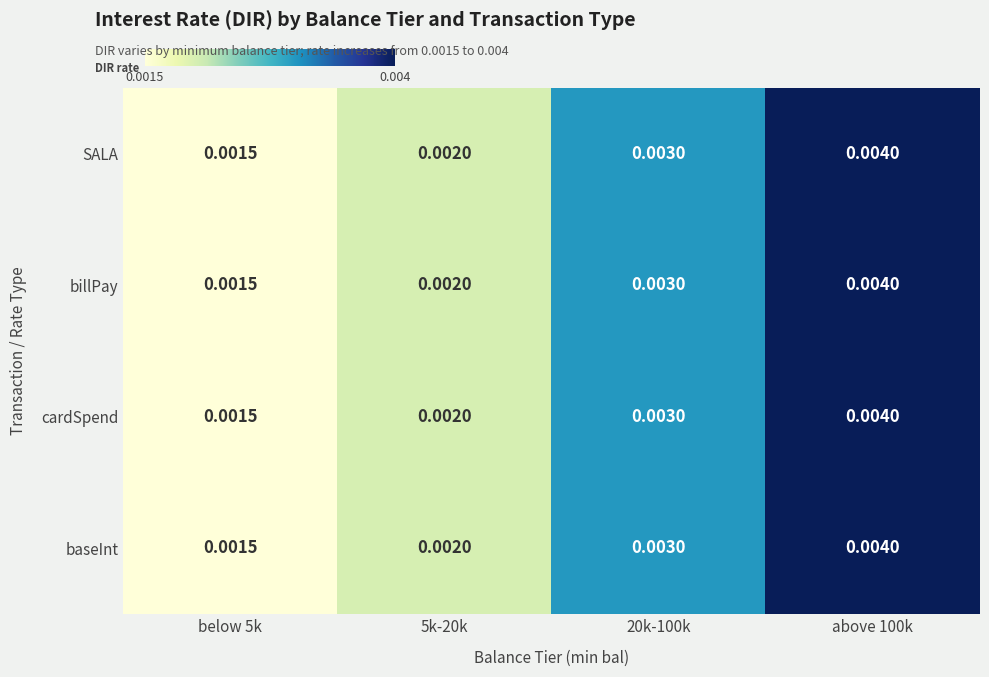

Is the value of cardSpend at below 5k greater than the value of SALA at 20k-100k?

No